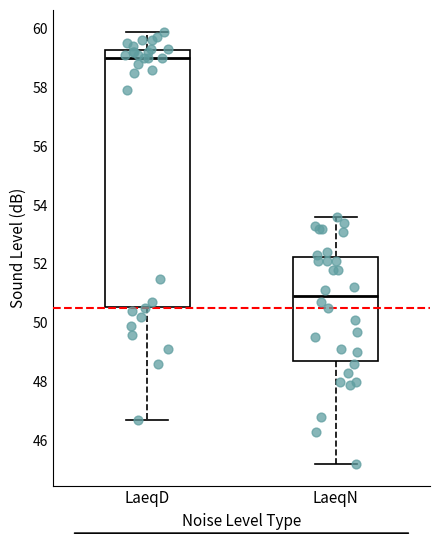

Which box has the highest median line?

LaeqD